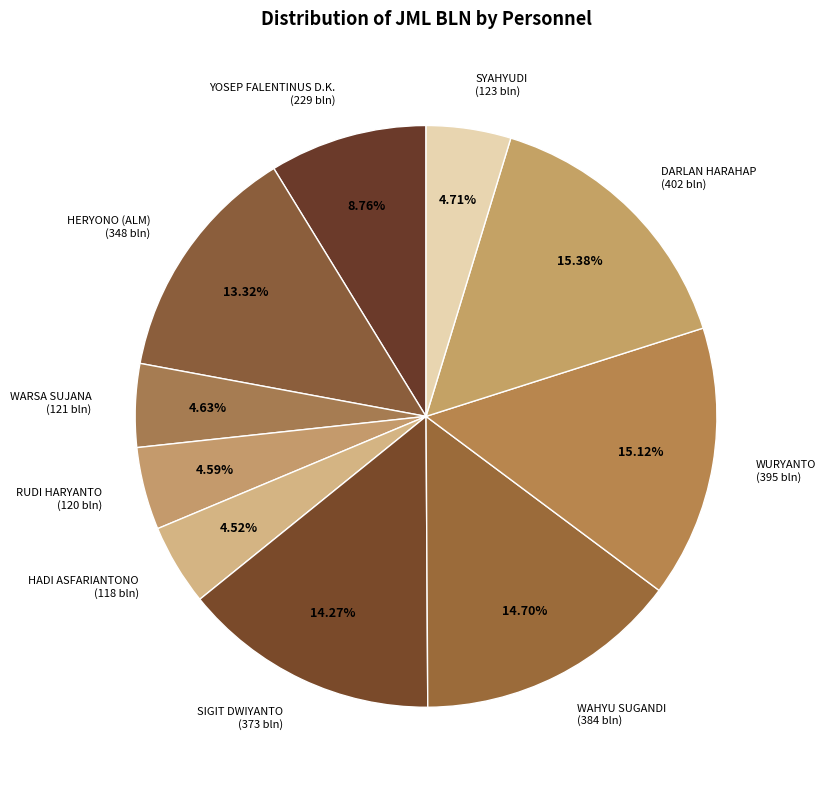

Approximately how many times larger is the value at HERYONO (ALM) (348 bln) compared to WURYANTO (395 bln)?

0.9